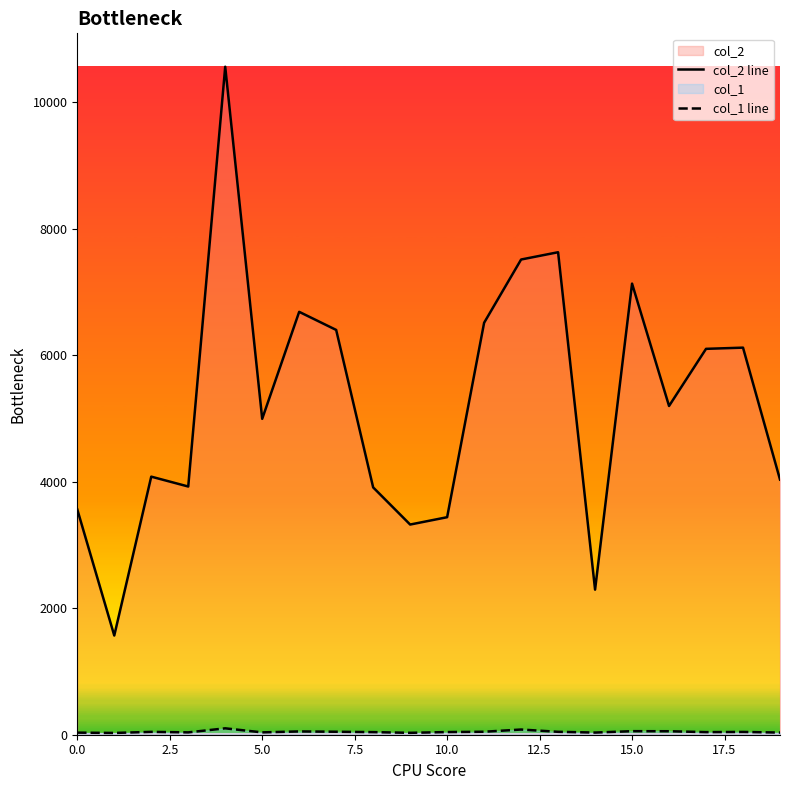

True or false: col_2 line and col_1 line intersect in this chart.

False